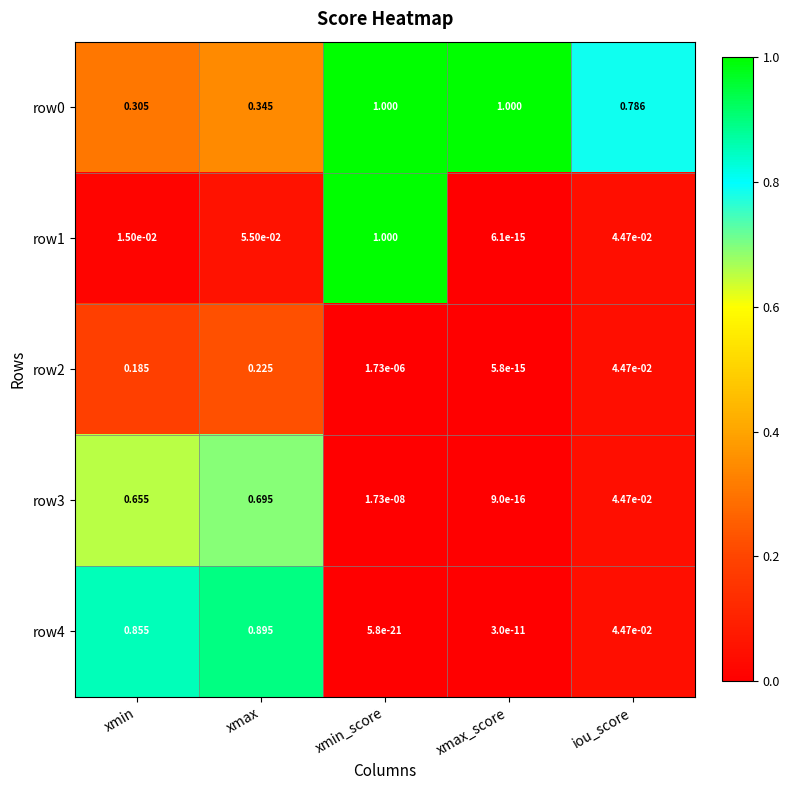

Rank the categories by row1 value from highest to lowest.

xmin_score, xmax, iou_score, xmin, xmax_score